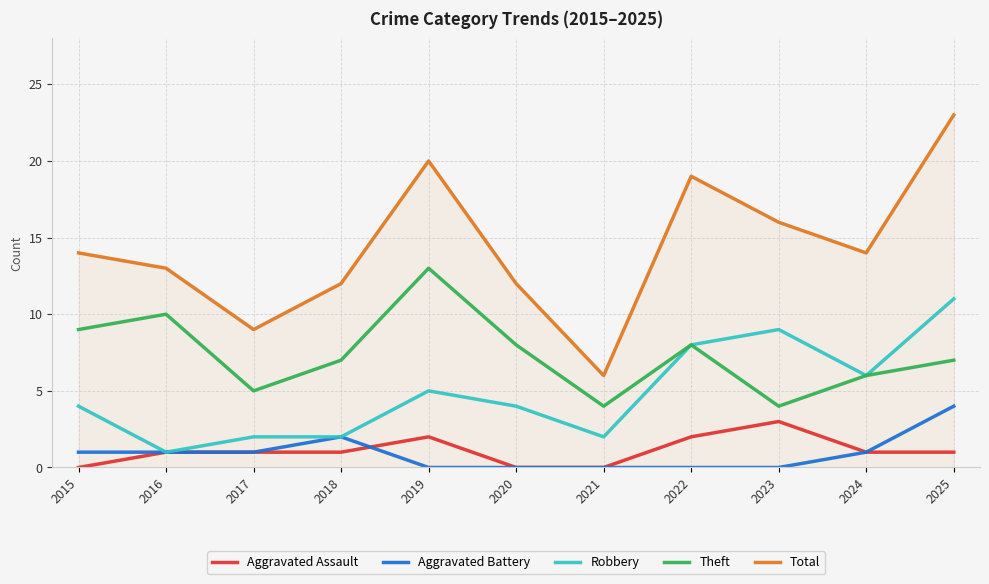

Is it true that Robbery equals 4 at 2020?

True